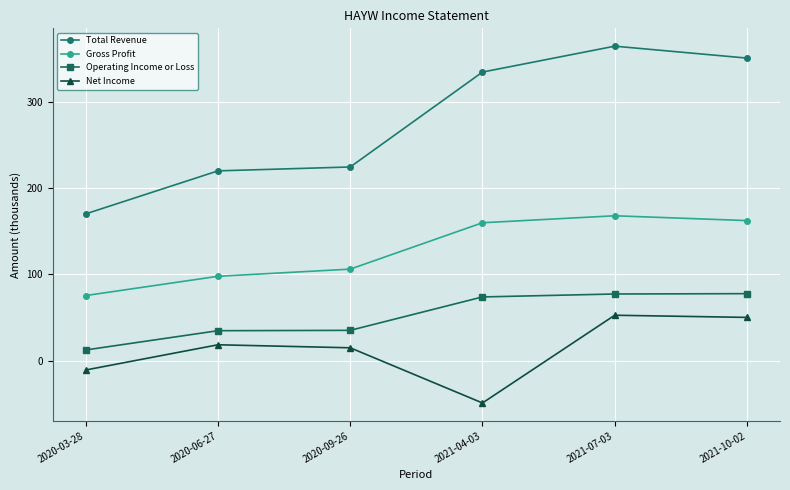

Which label corresponds to the smallest value in the chart?

2021-04-03